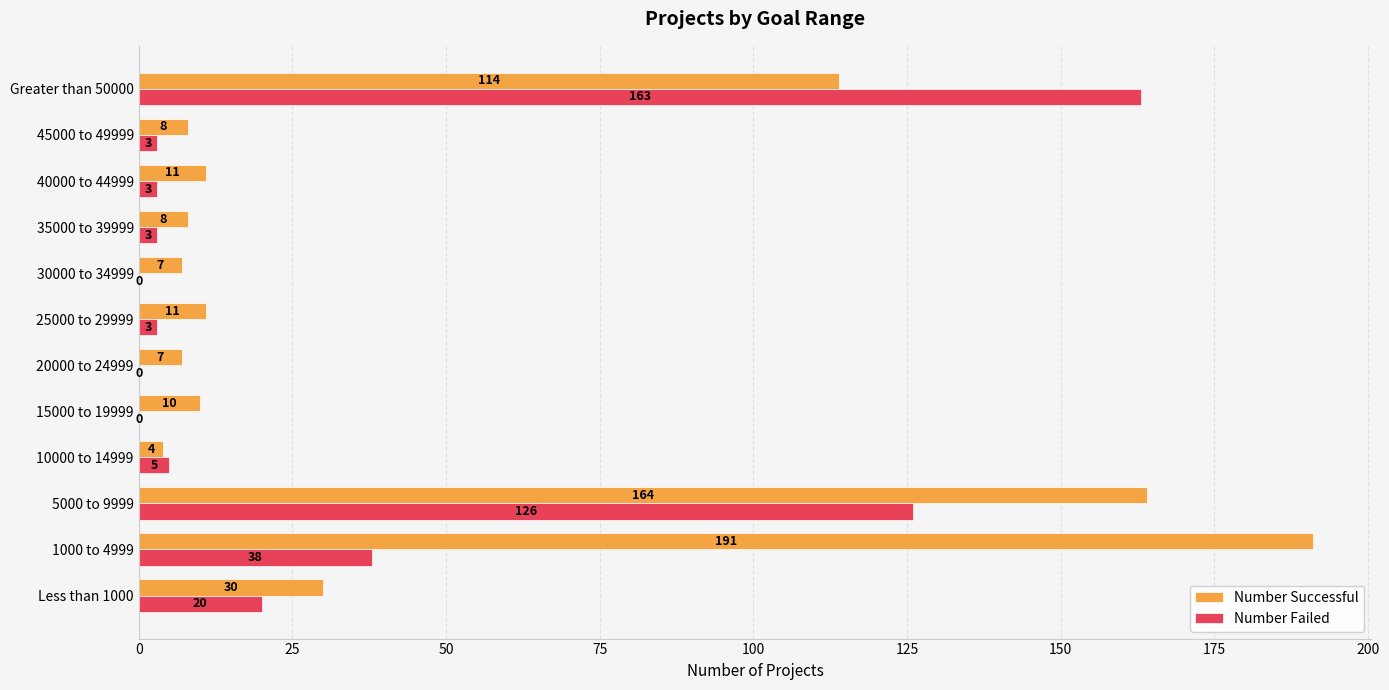

Which series has the largest total across all categories?

Number Successful